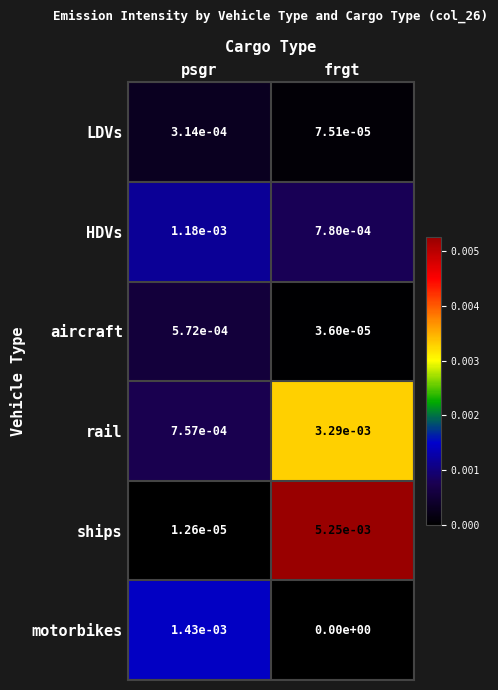

The motorbikes series shows 0.0 at psgr. True or false?

True